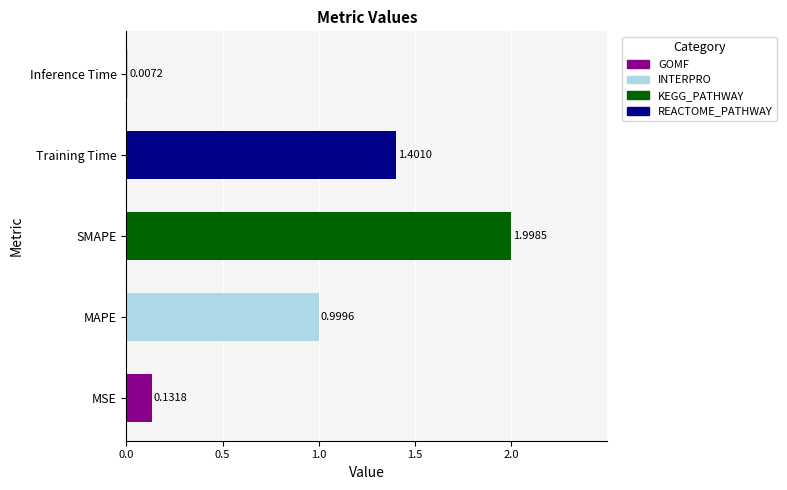

Are the bars horizontal?

Yes